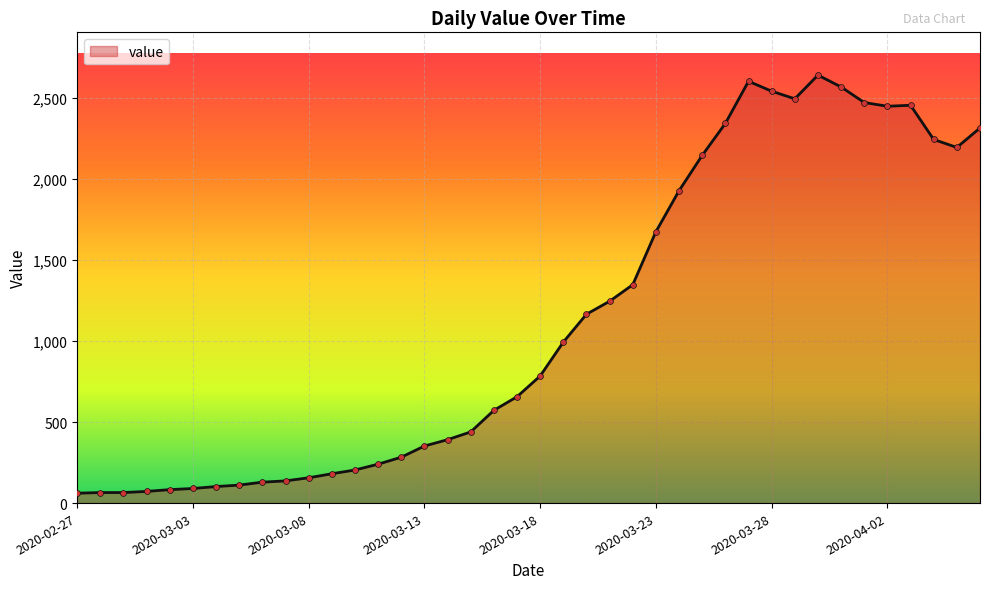

What is the difference between the maximum and minimum values?

2579